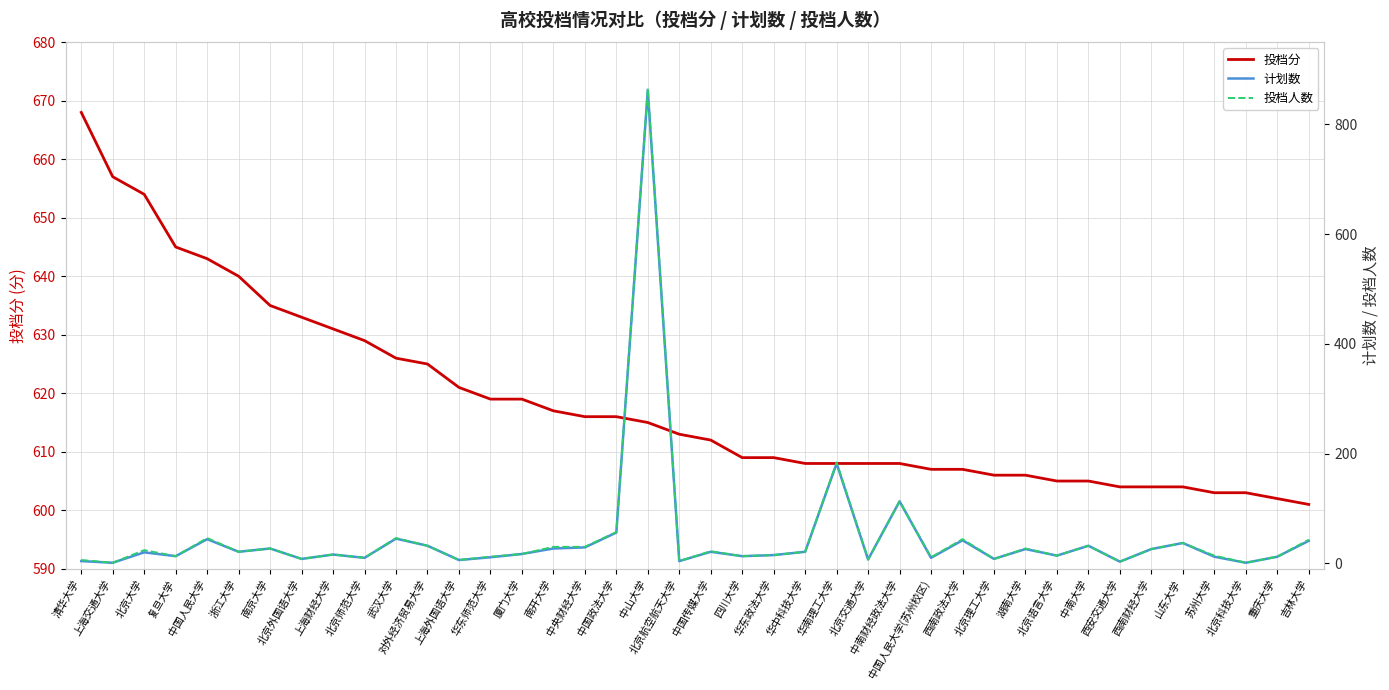

Is it true that 投档分 equals 318 at 西南财经大学?

False